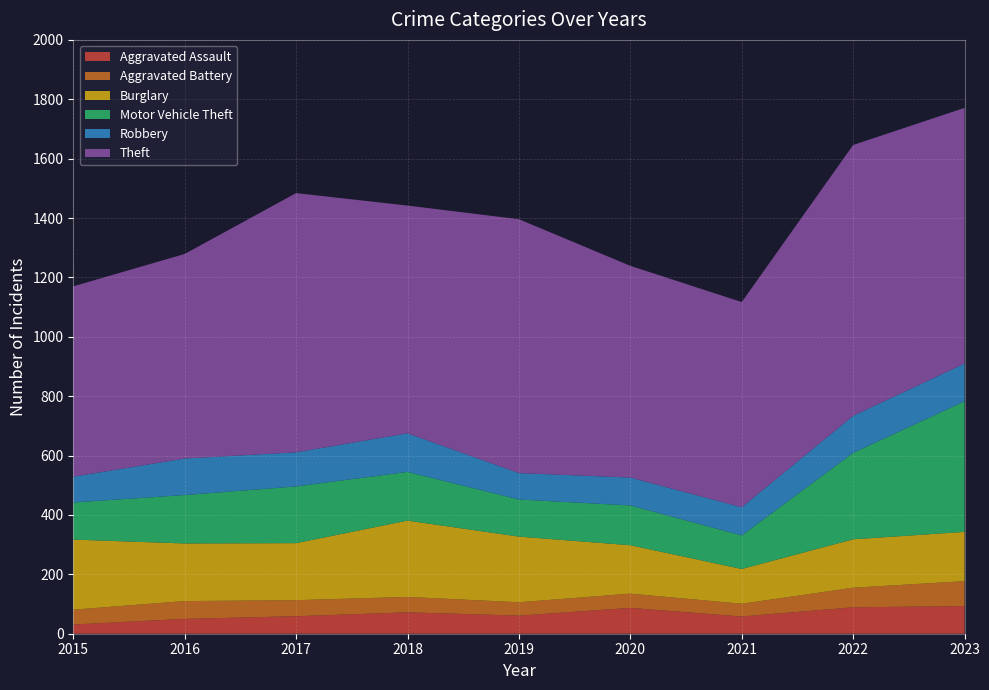

Reading left to right, transcribe all the data shown in this chart.

Aggravated Assault: 31	50	59	72	61	87	58	89	93
Aggravated Battery: 50	60	54	52	45	48	43	66	84
Burglary: 236	194	192	257	221	163	117	163	166
Motor Vehicle Theft: 125	163	191	164	125	134	113	291	440
Robbery: 87	123	115	130	89	94	95	125	127
Theft: 641	689	873	767	855	713	691	912	861